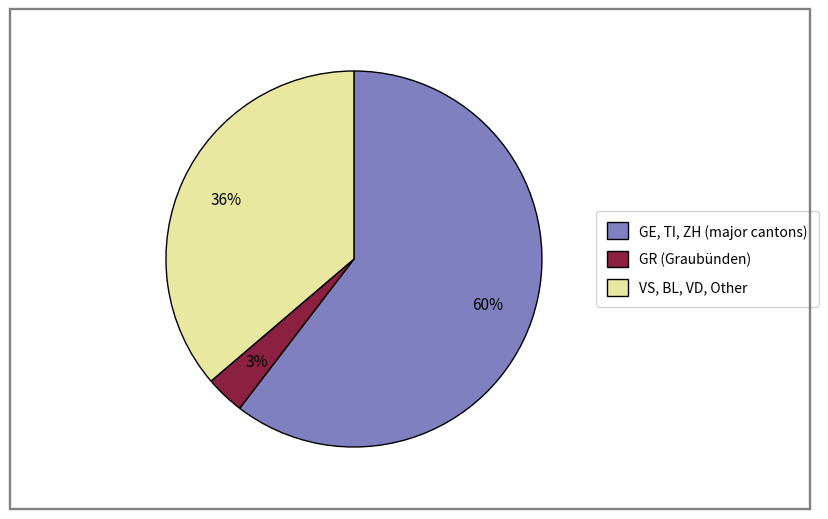

The VS, BL, VD, Other slice represents 26% of the pie. True or false?

False